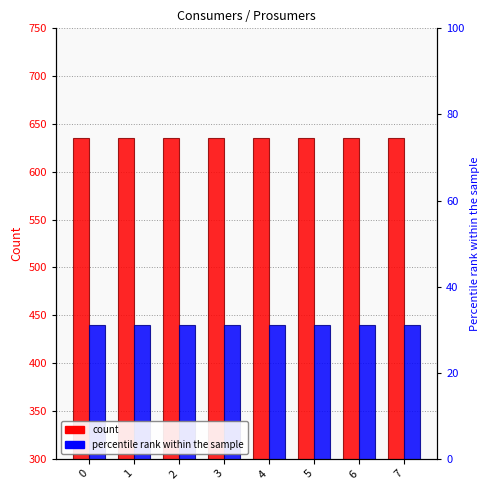

Reading right to left, extract all data points from this chart.

Consumers: 635	635	635	635	635	635	635	635
Prosumers: 440	440	440	440	440	440	440	440